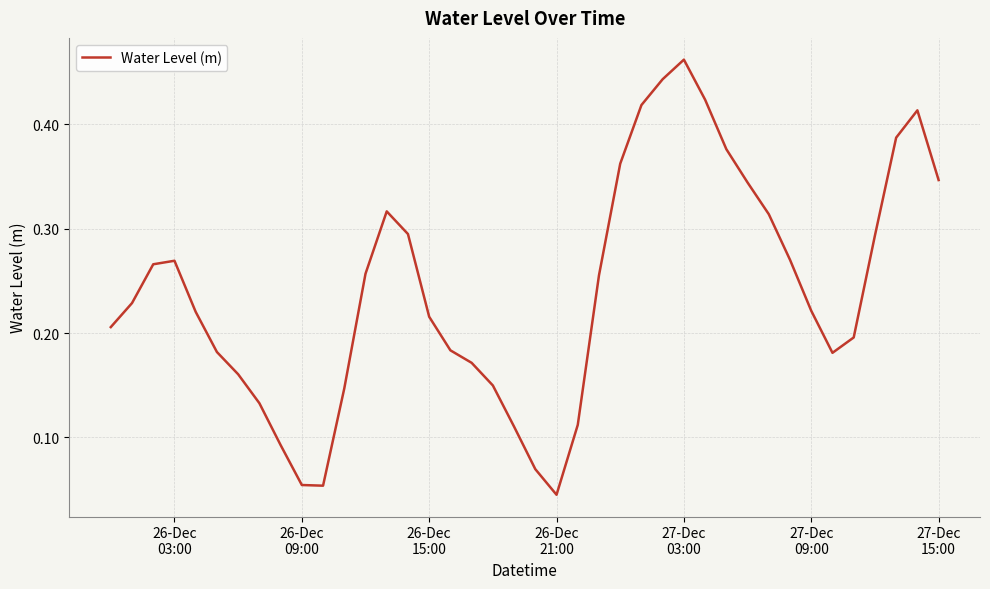

How many lines are shown in the chart?

1